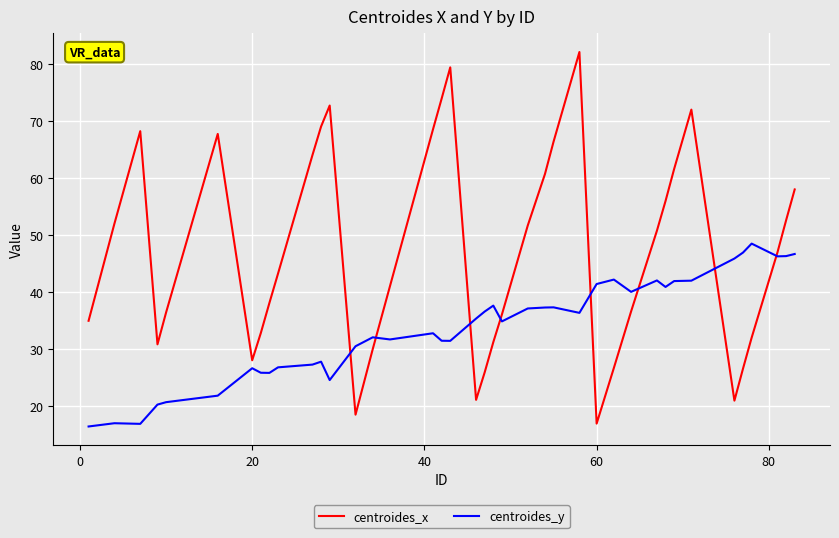

Which series has the largest range (max minus min)?

centroides_x